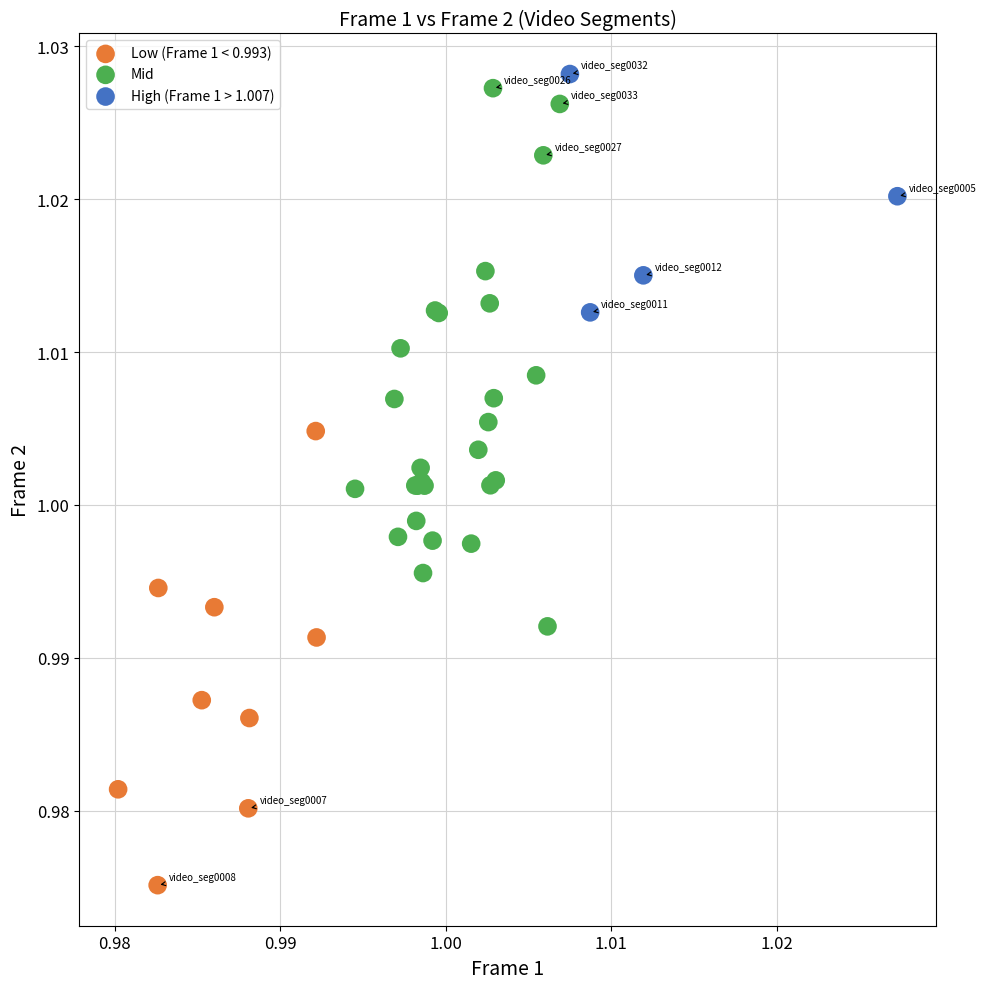

Which series has the widest spread of Y values?

Mid